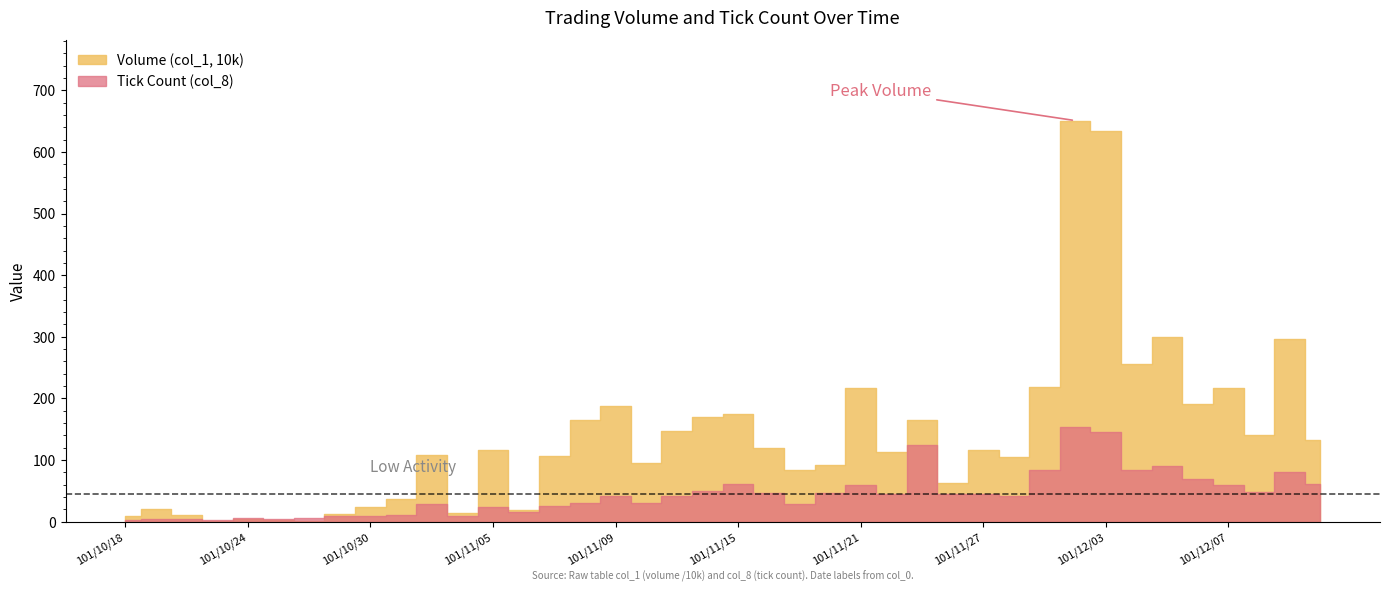

What is the total value across all series at 101/10/22?

14.7